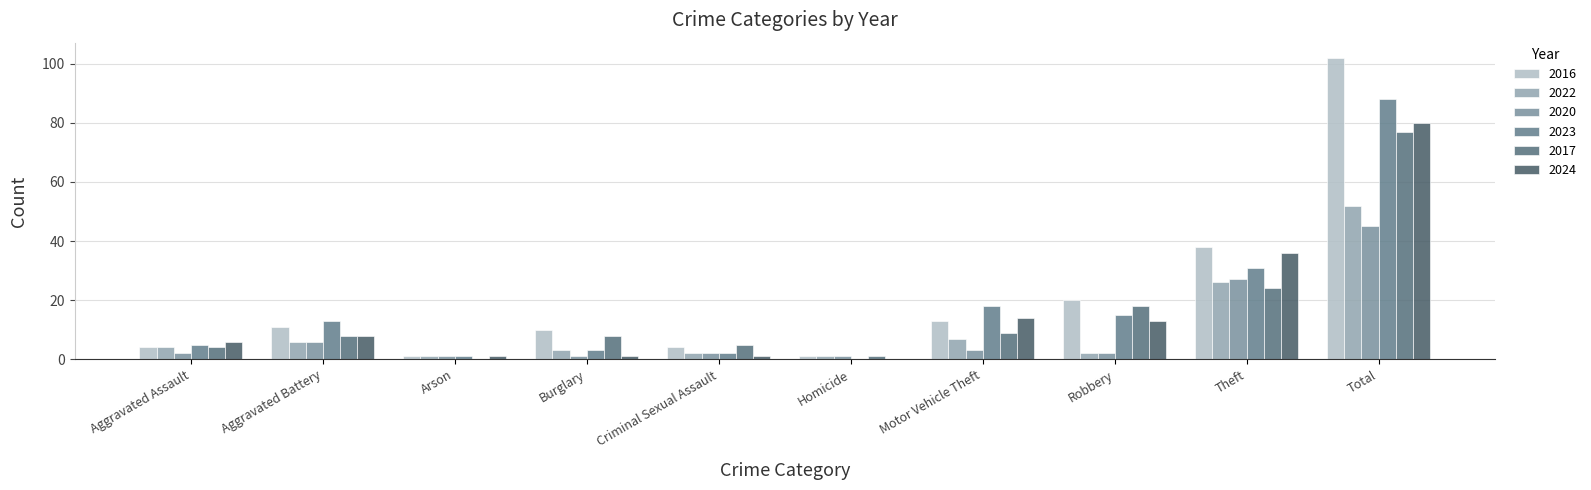

Are the bars grouped side by side (vs. stacked)?

Yes